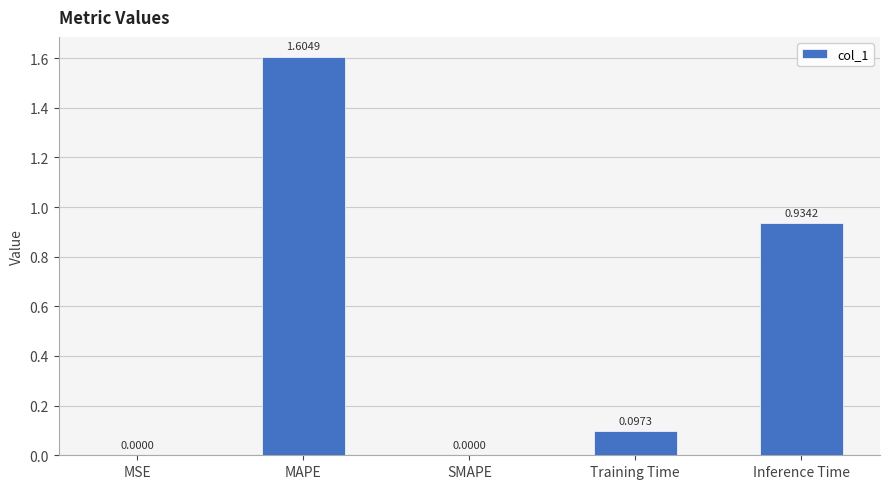

What is the sum of all values?

2.6